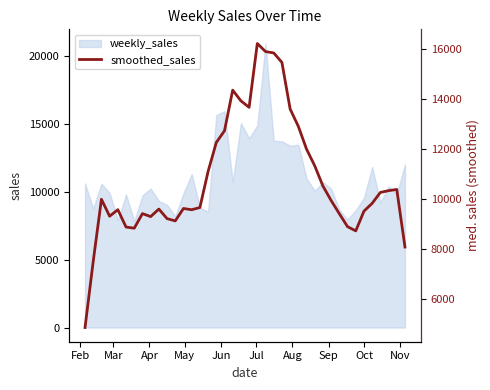

Does the chart have visible grid lines?

No